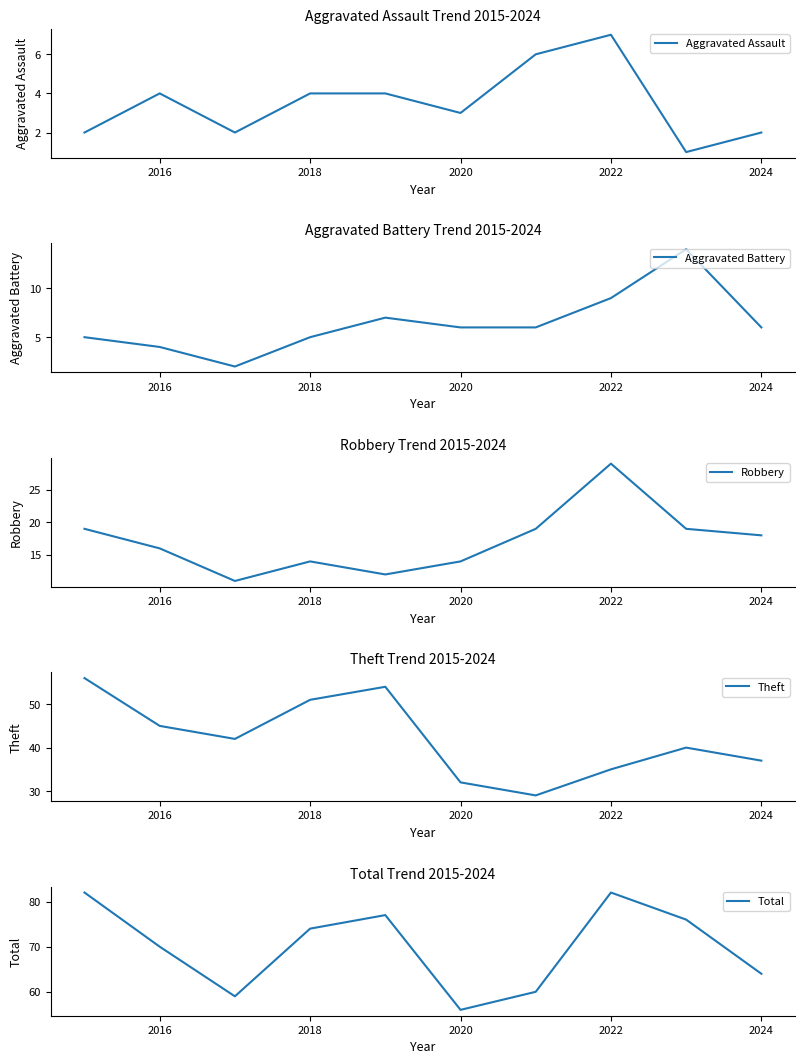

True or false: Aggravated Assault has a value of 3 at 2020.

True